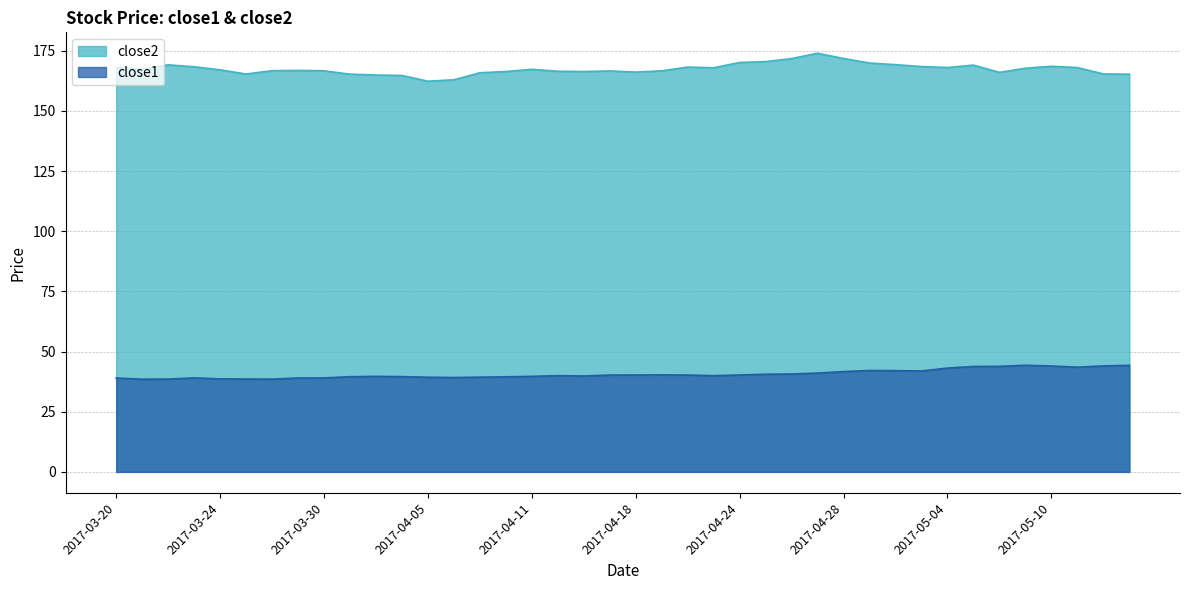

At which label does close1 reach its peak?

2017-05-09